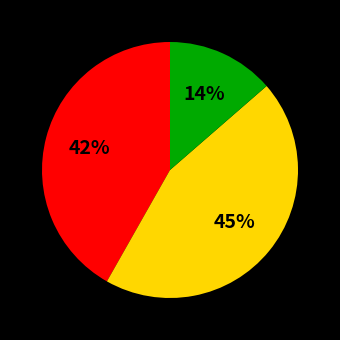

To the nearest percent, what is the difference between the largest and smallest slice percentages?

31%